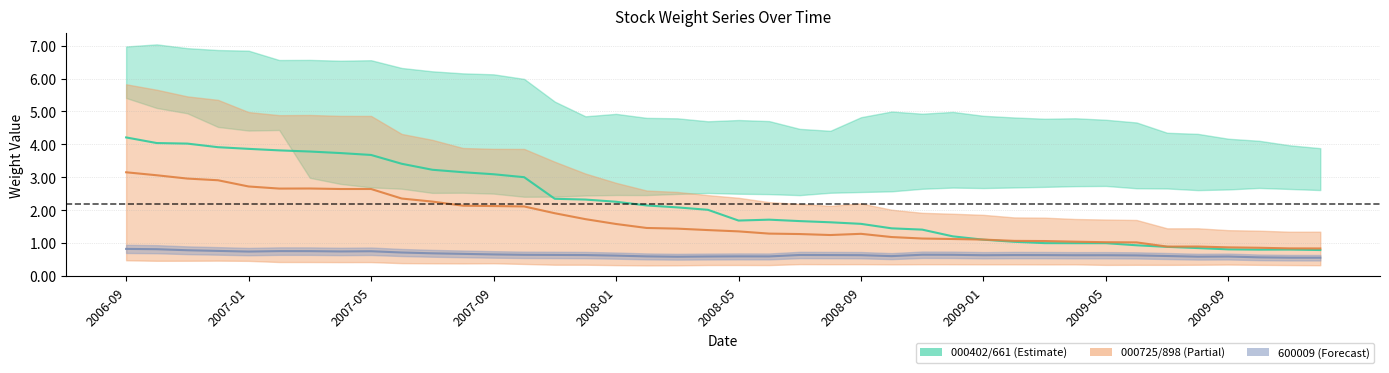

What is the difference between the second highest and second lowest values in the 000402.SZ series?

3.2